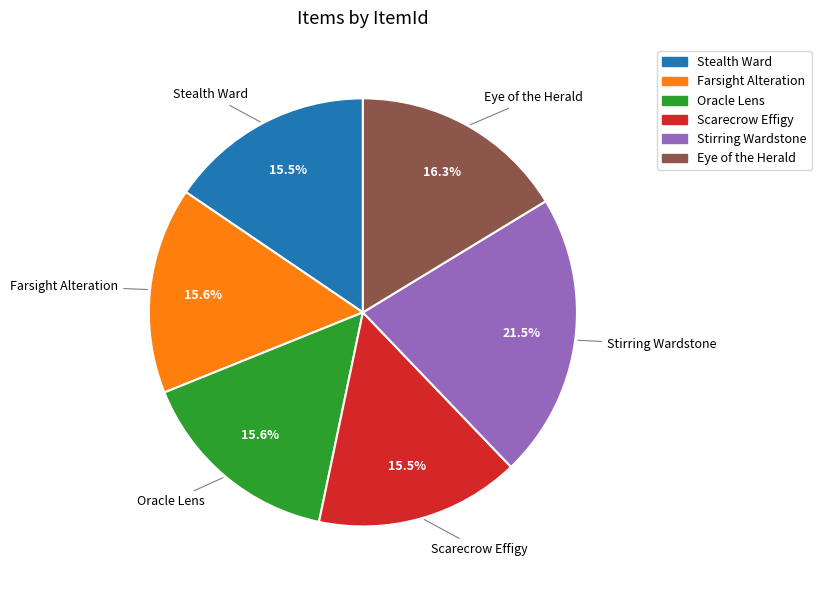

Is there any slice that represents more than half of the pie?

No